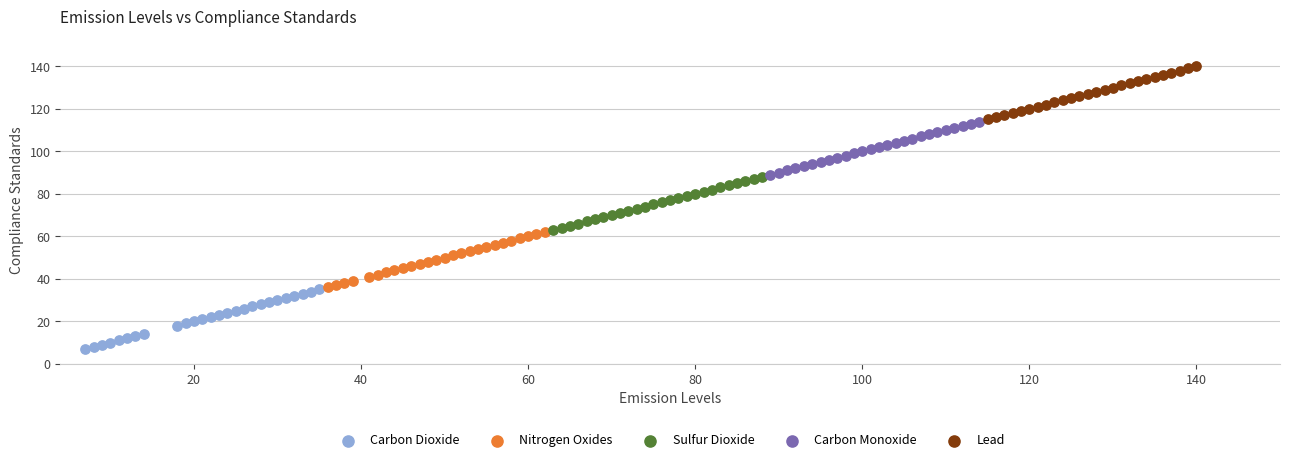

Which series reaches the minimum Y coordinate?

Carbon Dioxide